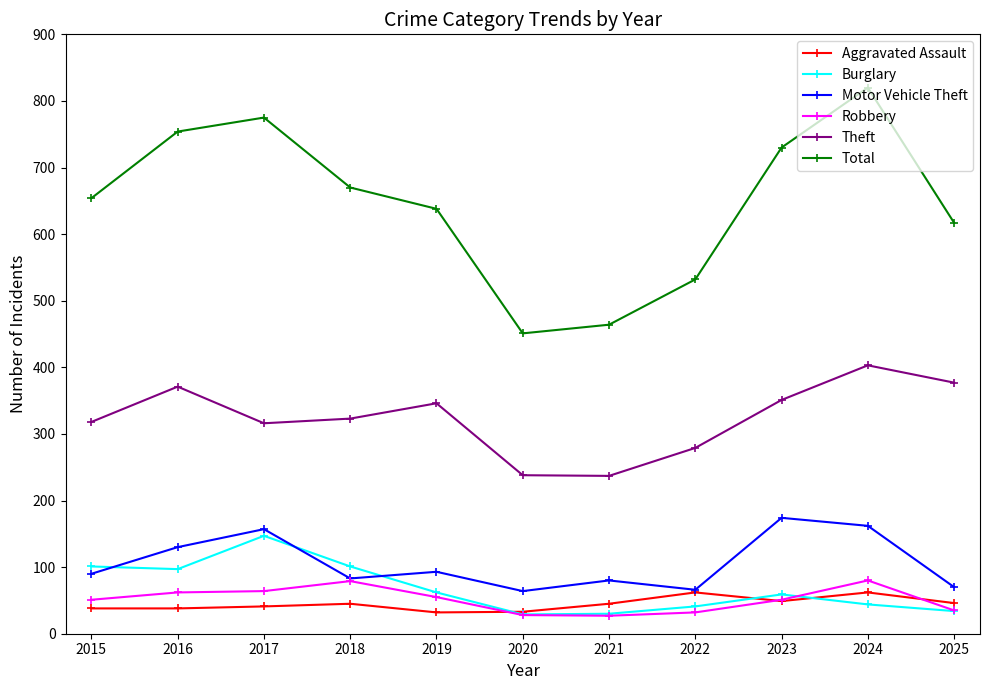

At which label does Motor Vehicle Theft reach its peak?

2023